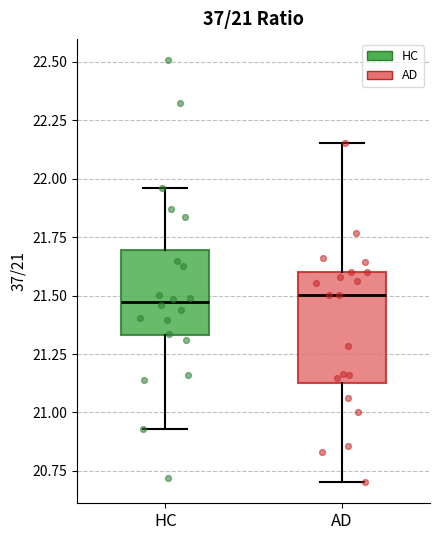

Which box is the tallest, from its lower edge to its upper edge?

AD